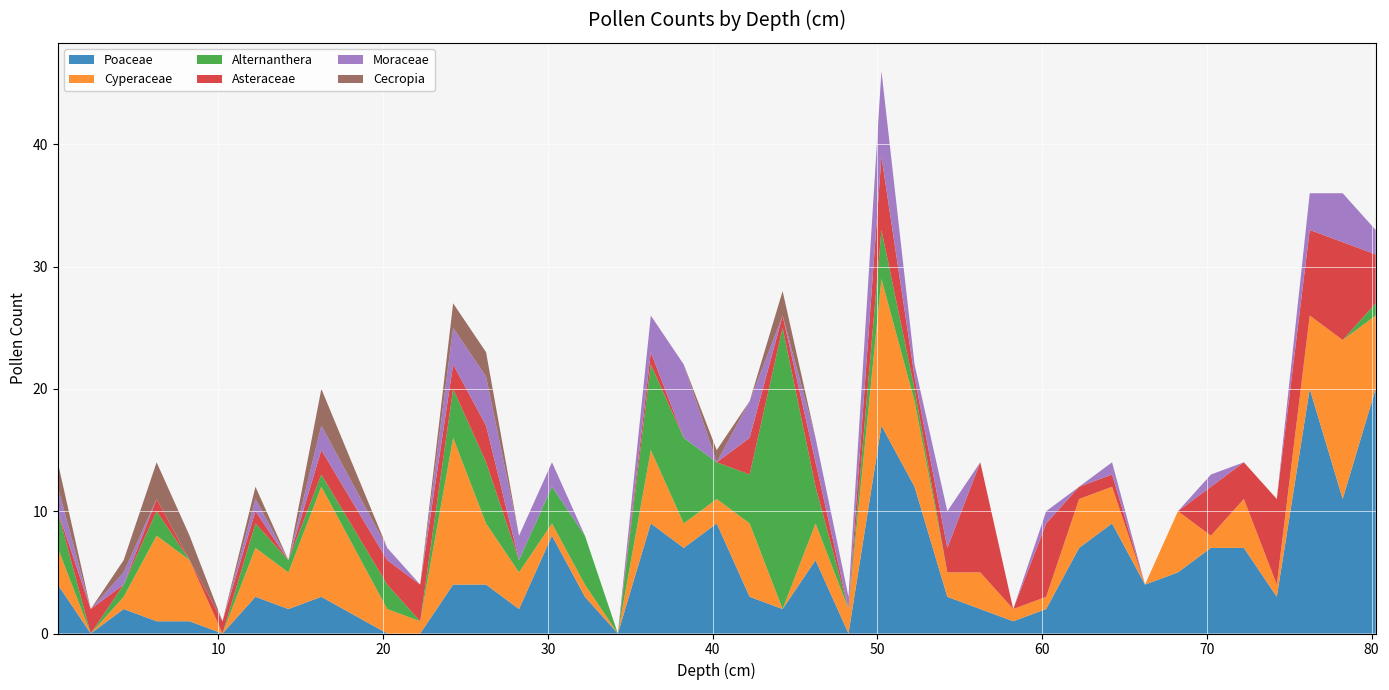

Reading right to left, list all the values displayed in this chart.

Poaceae: 20	11	20	3	7	7	5	4	9	7	2	1	2	3	12	17	0	6	2	3	9	7	9	0	3	8	2	4	4	0	0	3	2	3	0	1	1	2	0	4
Cyperaceae: 6	13	6	1	4	1	5	0	3	4	1	1	3	2	7	12	2	3	0	6	2	2	6	0	1	1	3	5	12	1	2	9	3	4	0	5	7	1	0	3
Alternanthera: 1	0	0	0	0	0	0	0	0	0	0	0	0	0	1	4	0	3	23	4	3	7	7	0	4	3	1	5	4	0	2	1	1	2	0	0	2	1	0	3
Asteraceae: 4	8	7	7	3	4	0	0	1	1	6	0	9	2	1	6	0	2	1	3	0	0	1	0	0	0	0	3	2	3	2	2	0	1	1	0	1	0	2	0
Moraceae: 2	4	3	0	0	1	0	0	1	0	1	0	0	3	1	7	1	2	0	3	0	6	3	0	0	2	2	4	3	0	1	2	0	1	0	0	0	1	0	2
Cecropia: 0	0	0	0	0	0	0	0	0	0	0	0	0	0	0	0	0	0	2	0	1	0	0	0	0	0	0	2	2	0	0	3	0	1	0	2	3	1	0	2